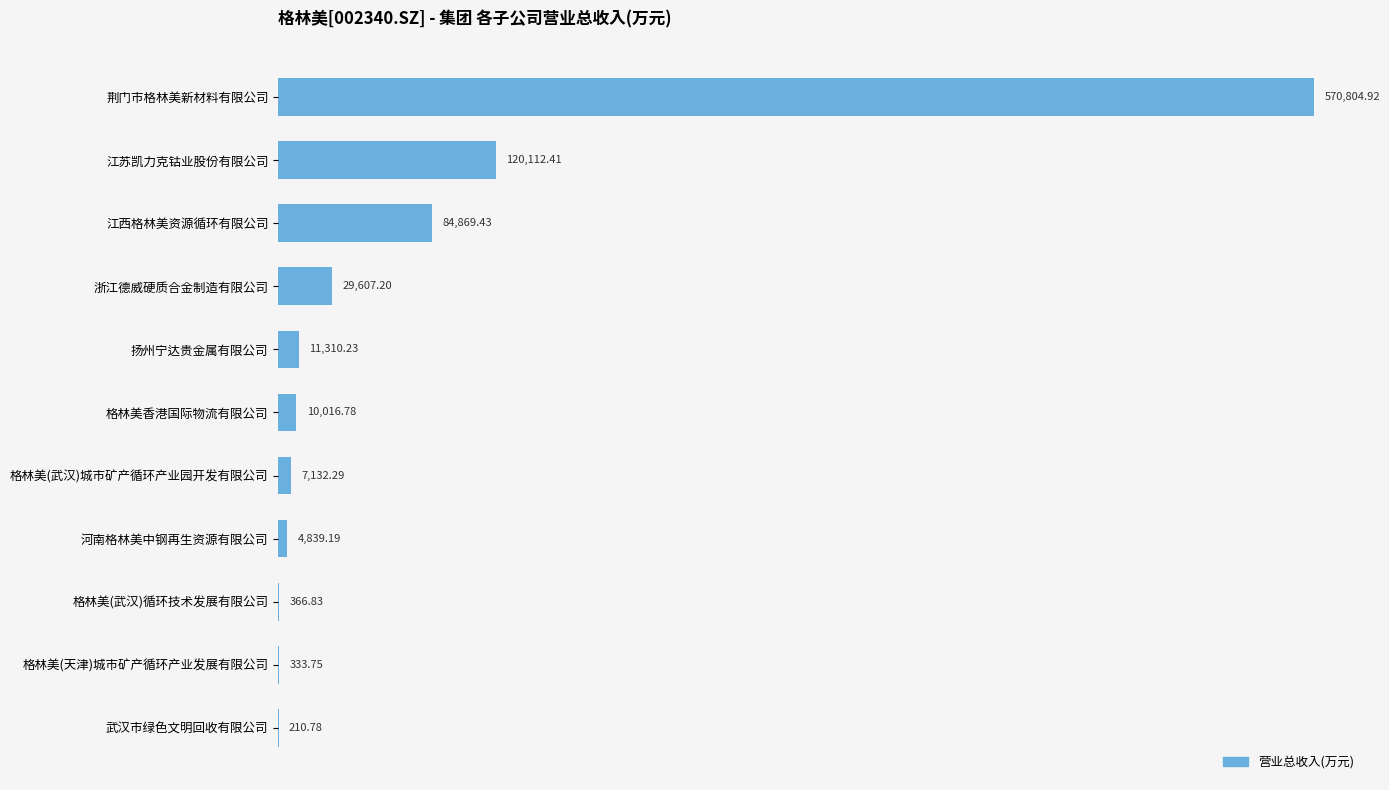

What is the sum of all values?

839603.8